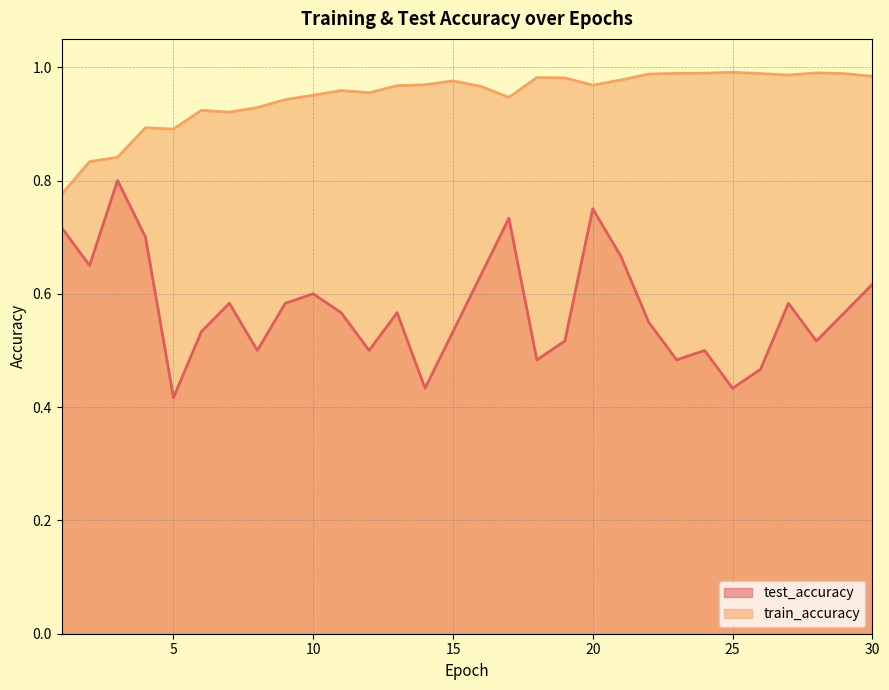

At 26, list the series in order from smallest to largest.

test_accuracy, train_accuracy